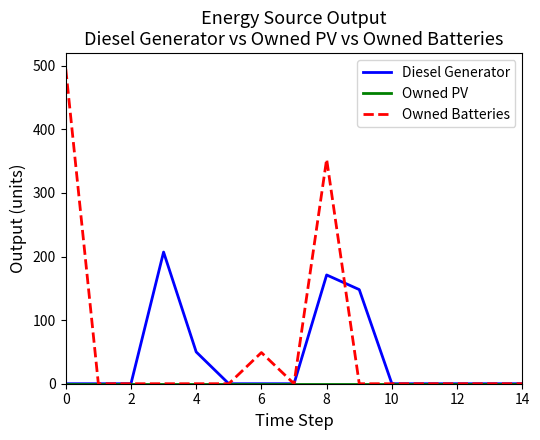

Does the chart have visible grid lines?

No